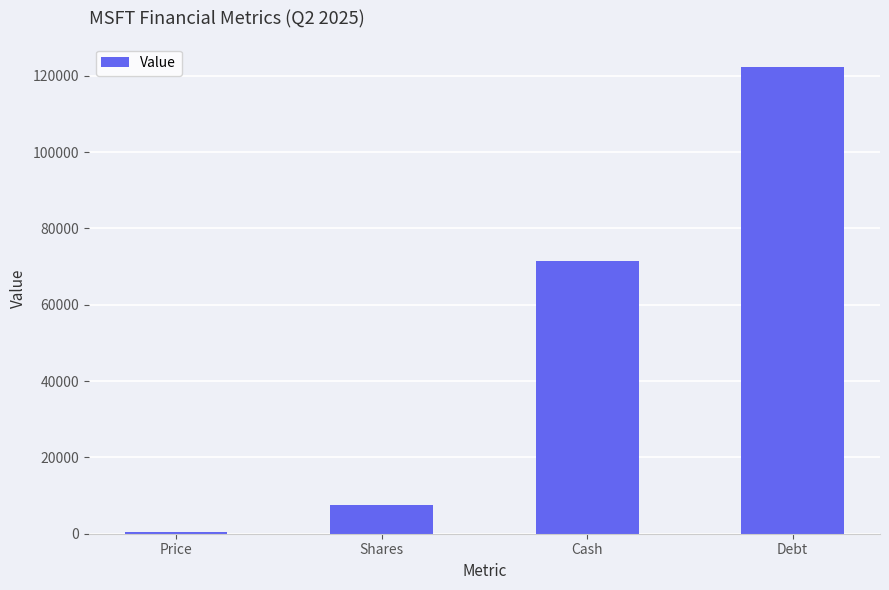

The chart shows a value of 7434.0 at Shares. True or false?

True